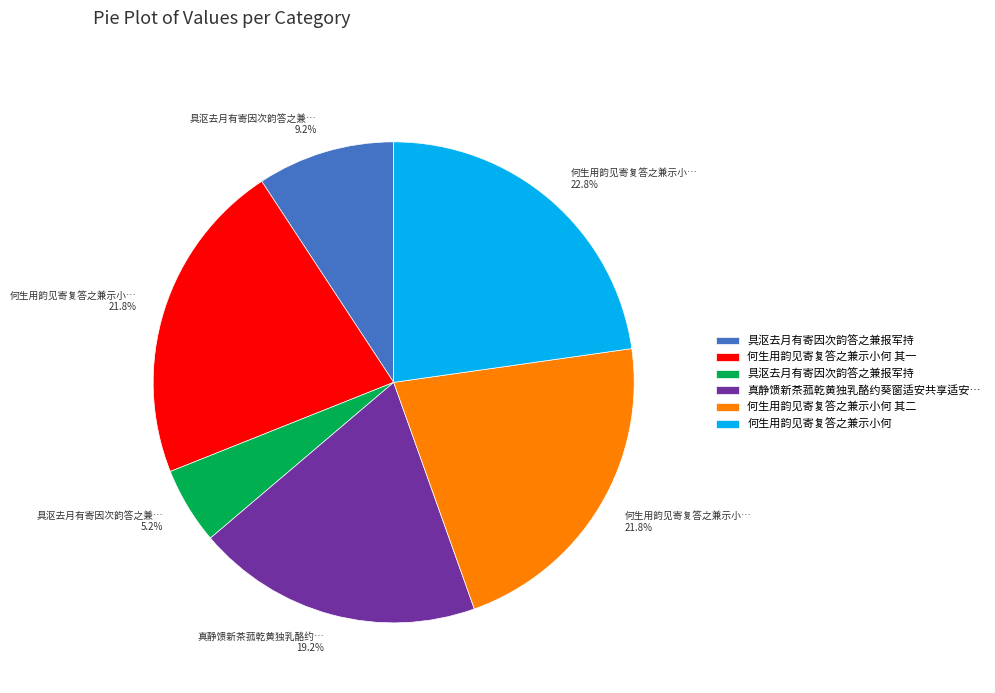

How many segments does this pie chart have?

6